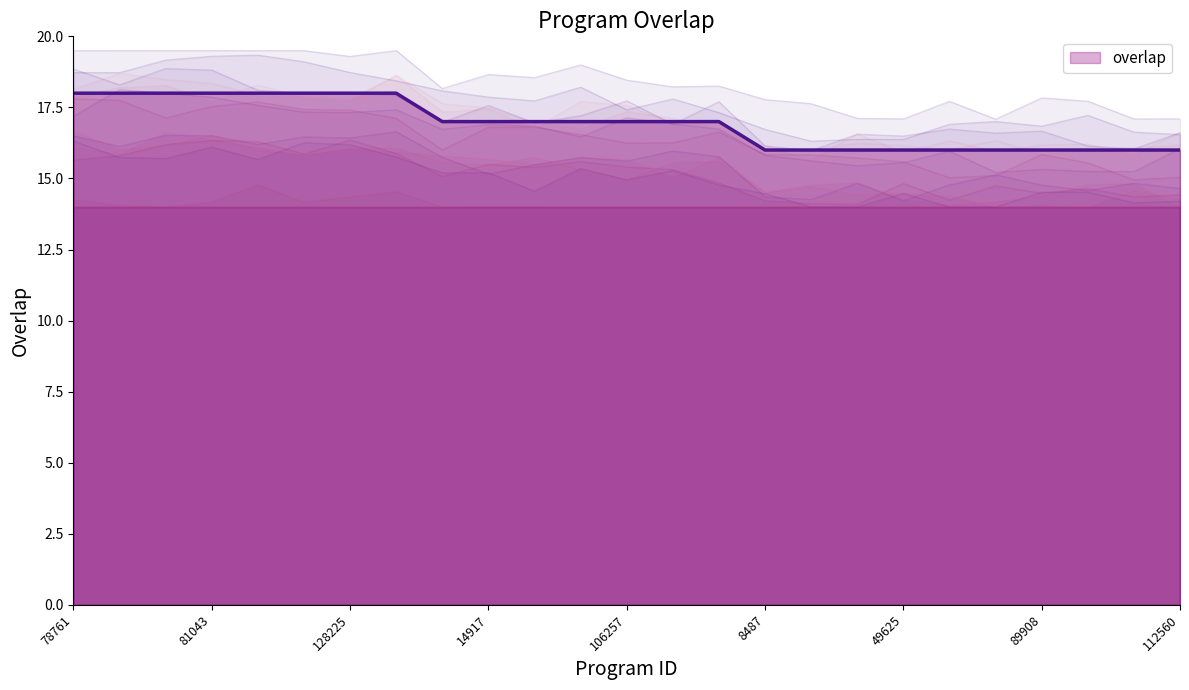

What is the difference between the second highest and minimum values?

2